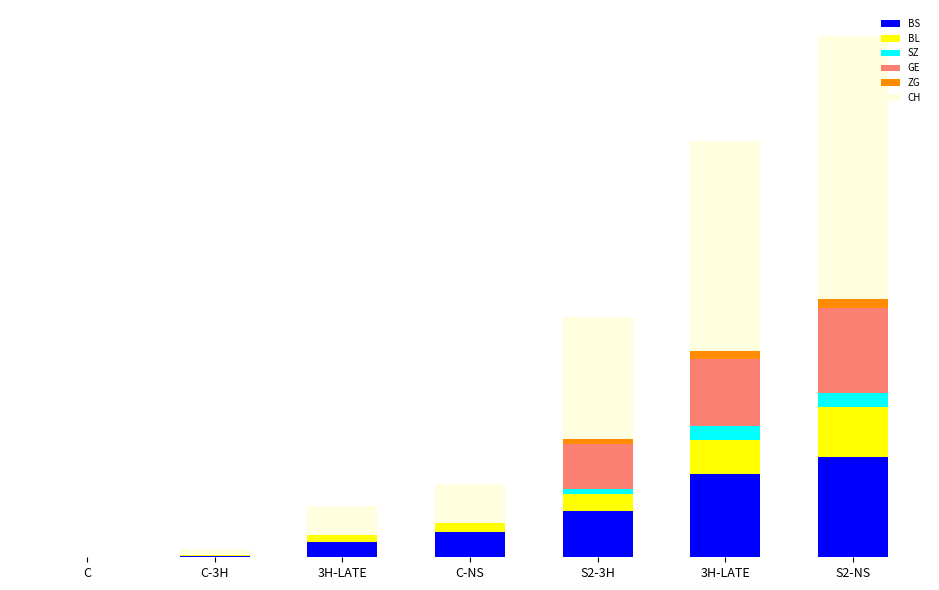

What are all the series names shown in the legend?

BS, BL, SZ, GE, ZG, CH